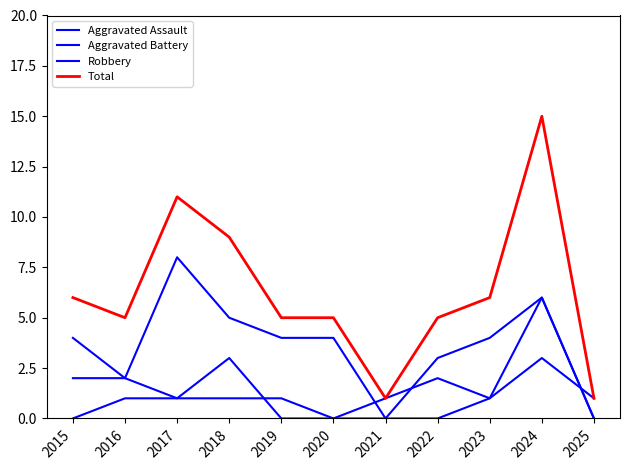

Which series has the largest range (max minus min)?

Total